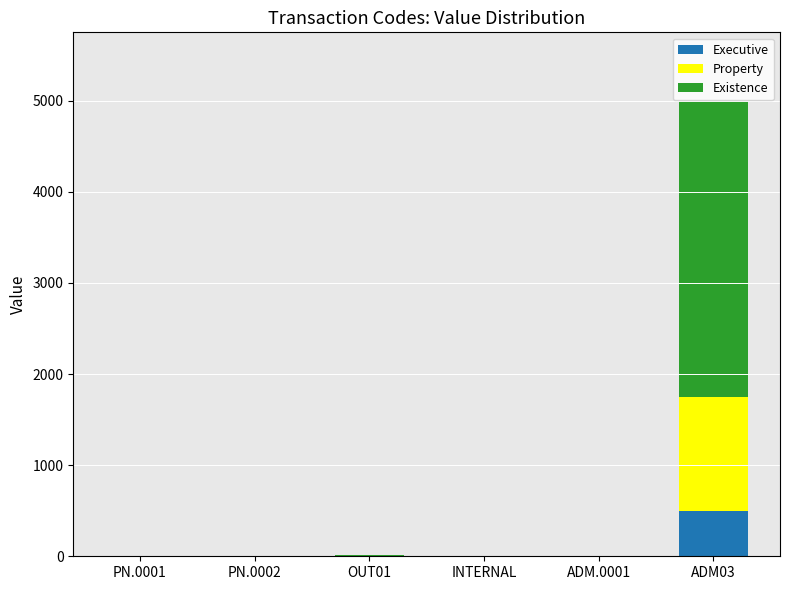

At which label does Executive reach its peak?

ADM03